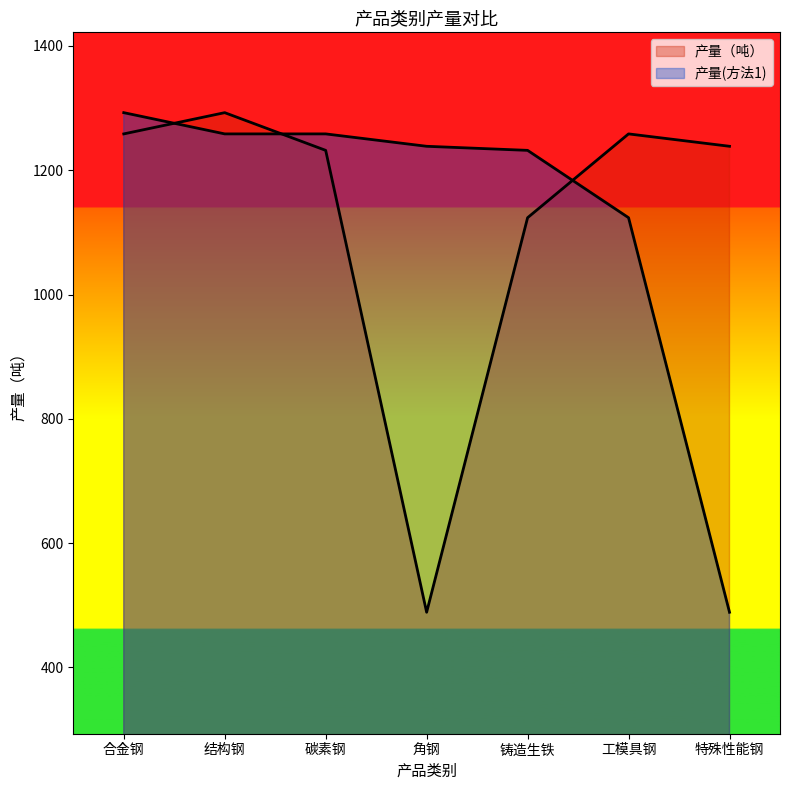

Between which two adjacent categories do 产量(方法1) and 产量（吨） first intersect?

合金钢 and 结构钢